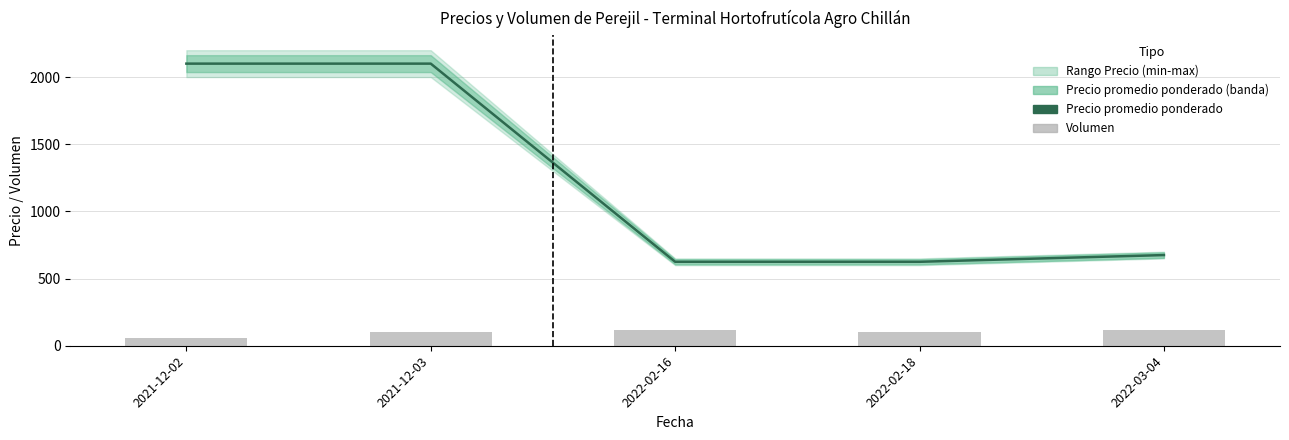

Where is Precio promedio ponderado nearest to the value 1362?

2022-03-04